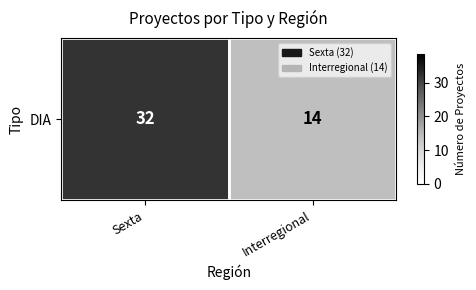

The value at Interregional is 7. True or false?

False